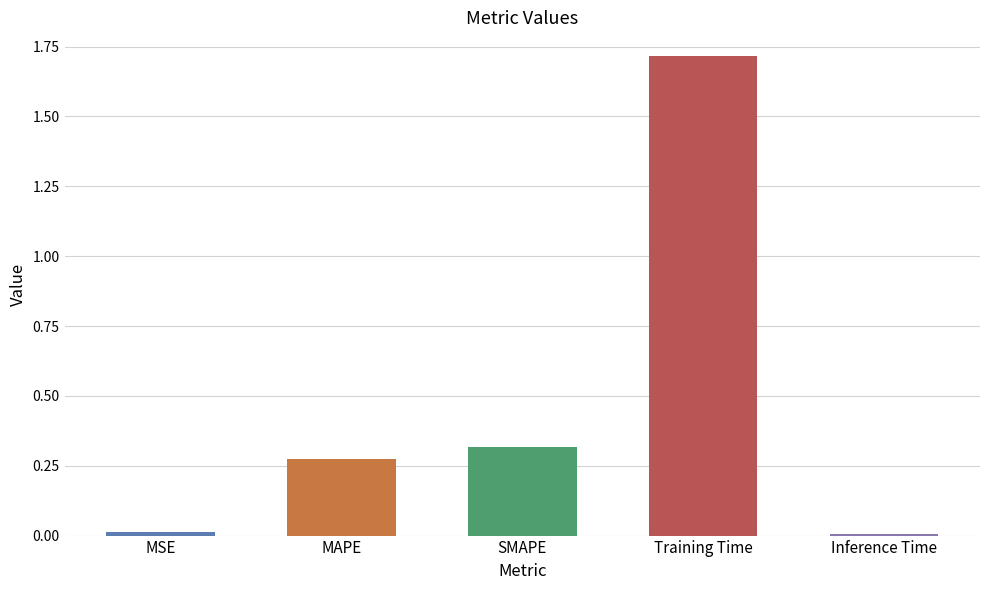

The value at Training Time is 1.7. True or false?

True